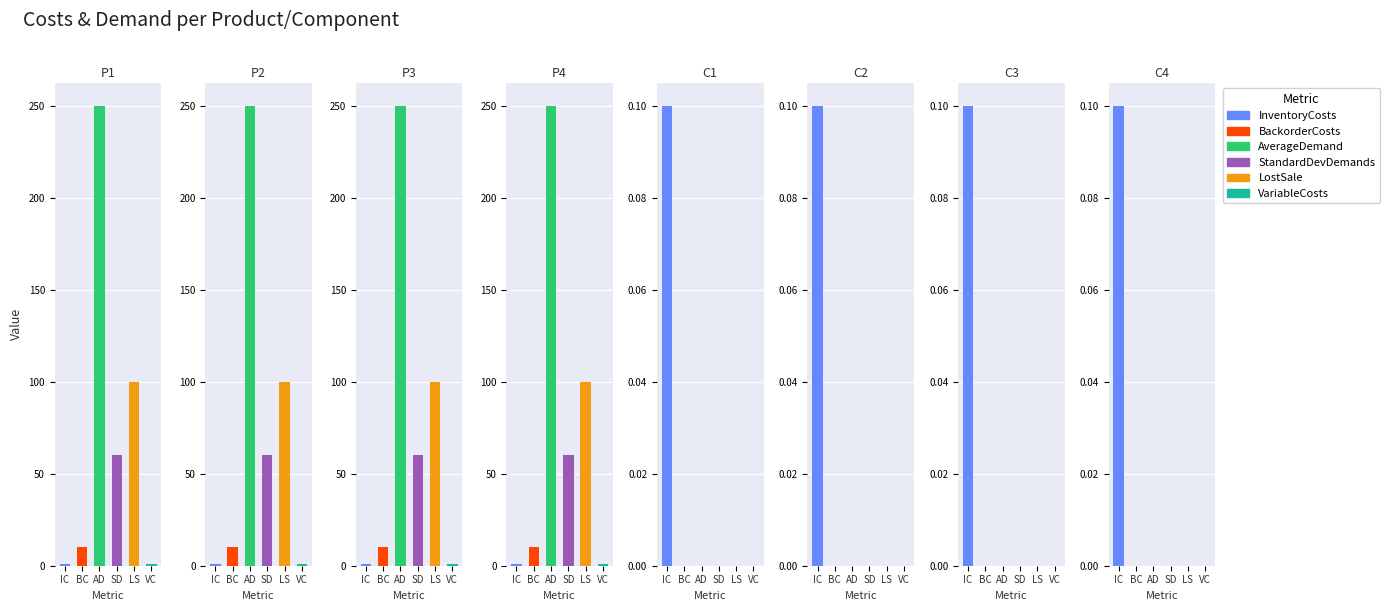

The AverageDemand series shows 88.2 at C3. True or false?

False